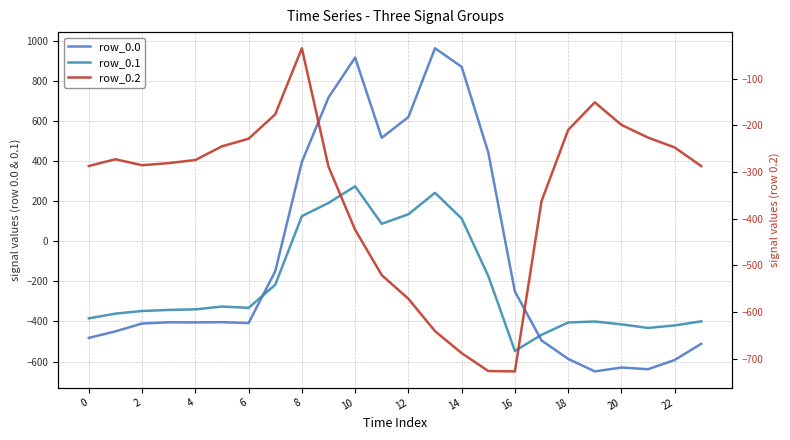

What is the spread (max minus min) of values at 13?

1603.1